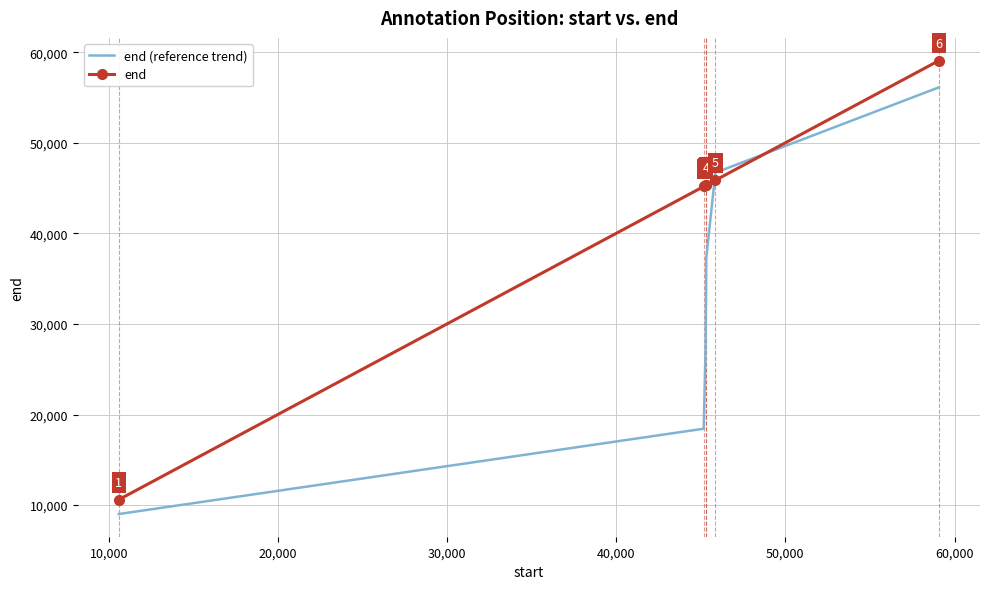

What is the minimum value for end?

10599.0